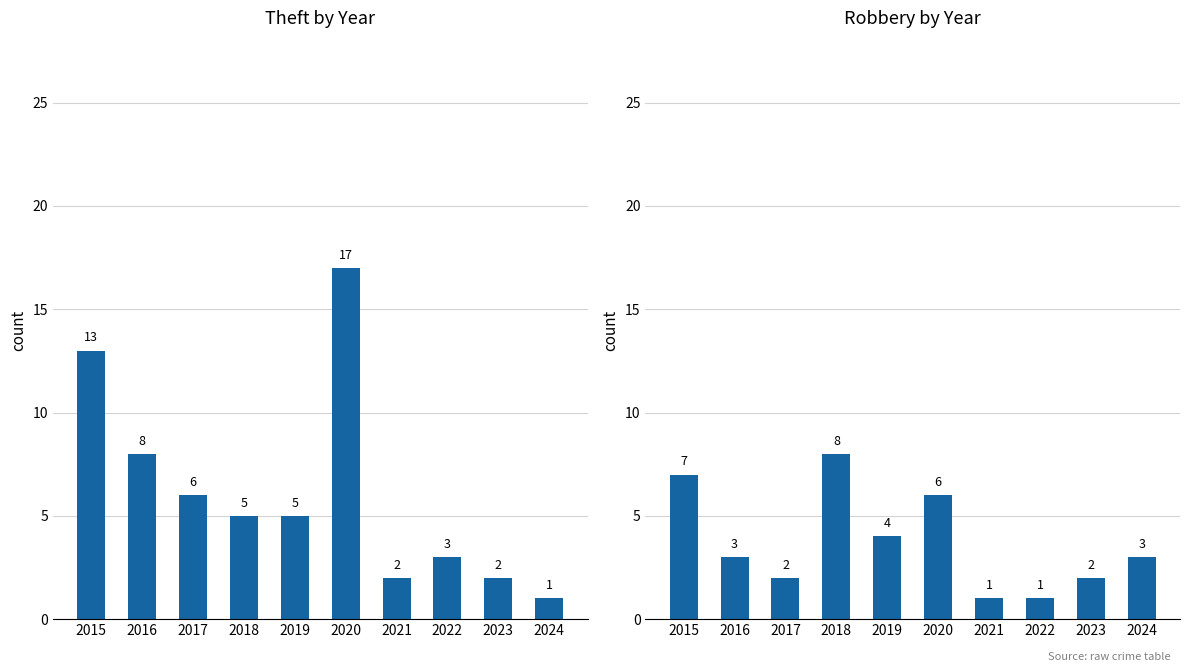

Does the chart contain stacked bars?

No